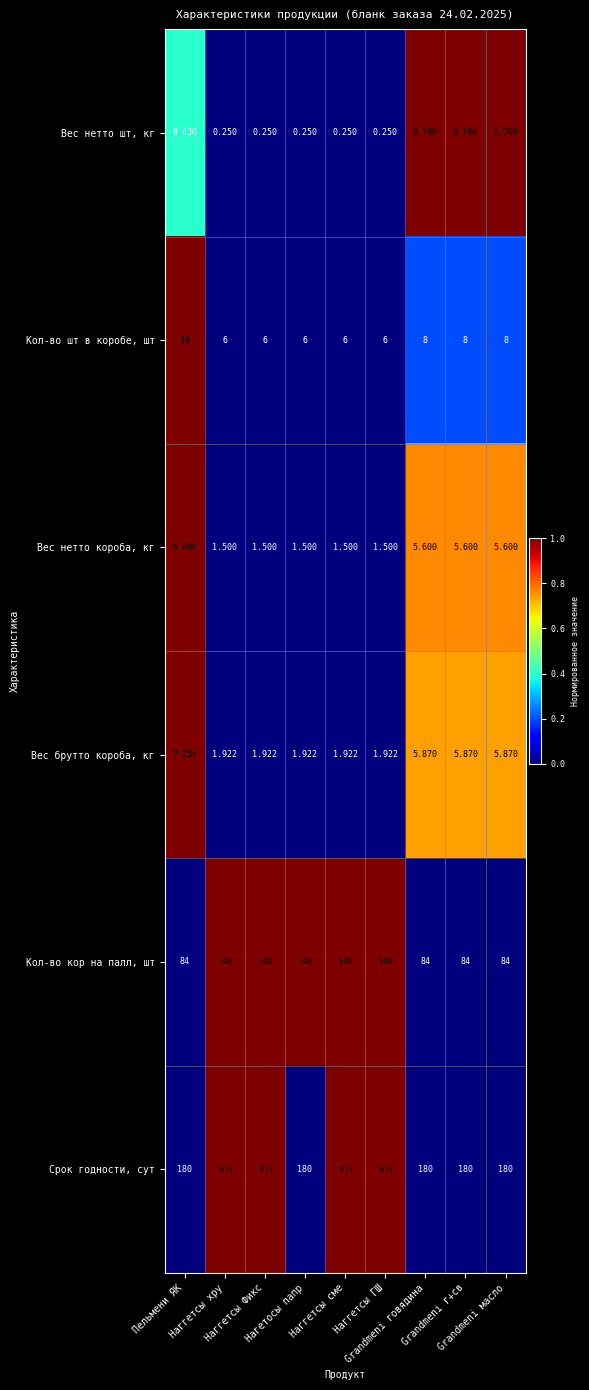

Rank the series by their maximum value, from lowest to highest.

Вес нетто шт, кг, Вес нетто короба, кг, Вес брутто короба, кг, Кол-во шт в коробе, шт, Кол-во кор на палл, шт, Срок годности, сут